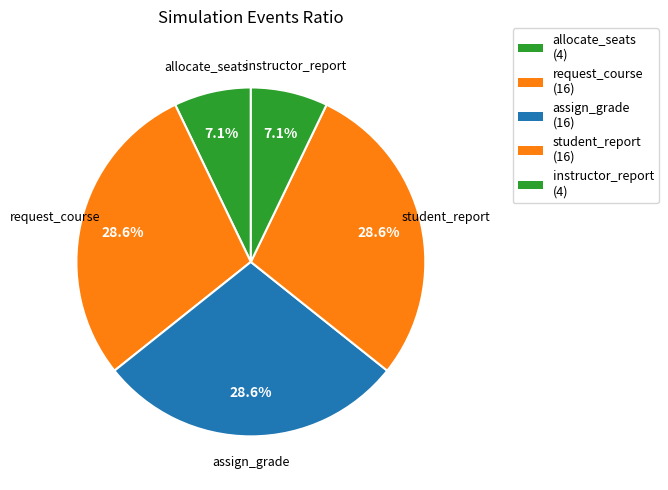

Which category has the smallest portion of the pie?

allocate_seats